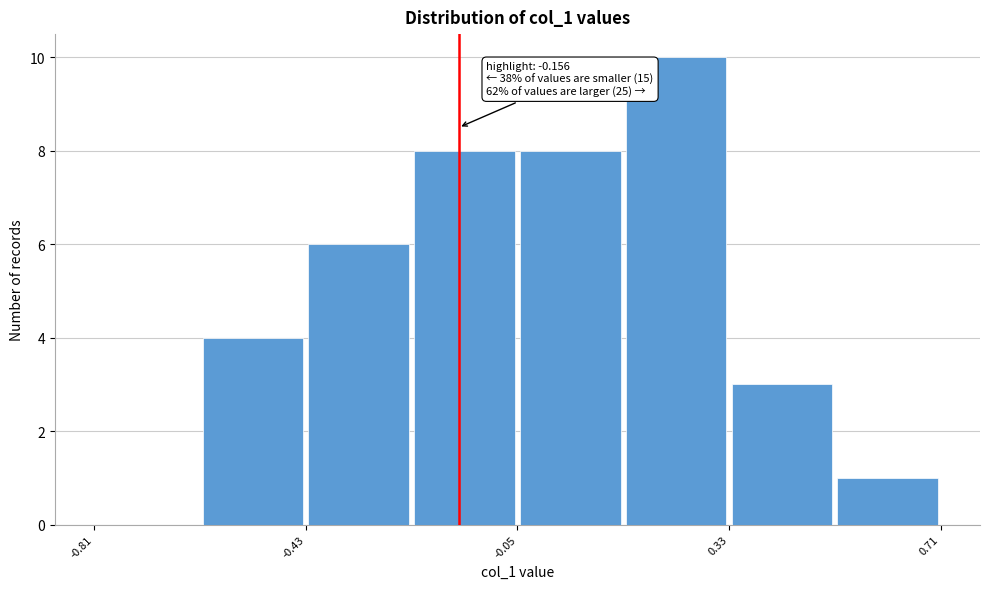

Around what value on the x-axis is the tallest bar? Give the approximate position of its centre, as read against the axis.

0.25